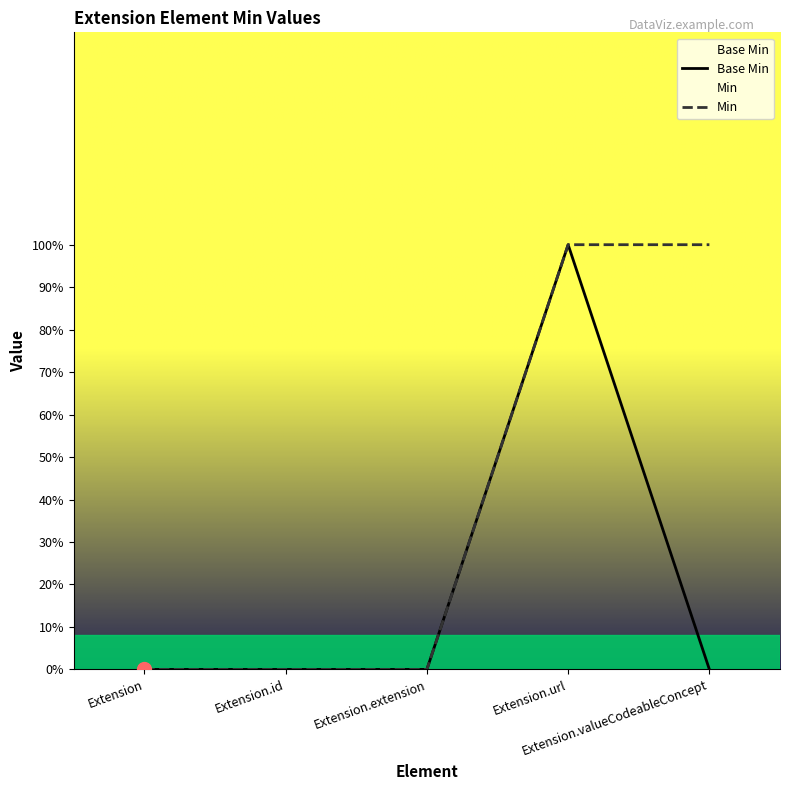

Reading right to left, what are all the values shown in this chart?

Base Min: Extension.valueCodeableConcept=0	Extension.url=1	Extension.extension=0	Extension.id=0	Extension=0
Min: Extension.valueCodeableConcept=1	Extension.url=1	Extension.extension=0	Extension.id=0	Extension=0